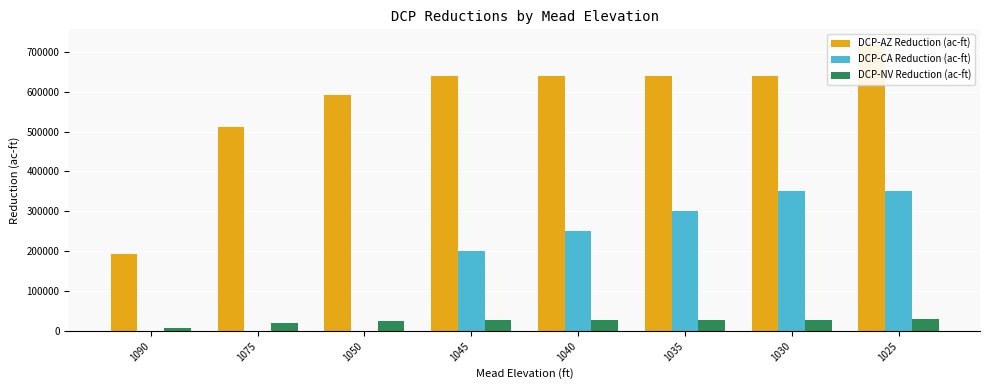

Which has a higher value, 1050 or 1035?

1035